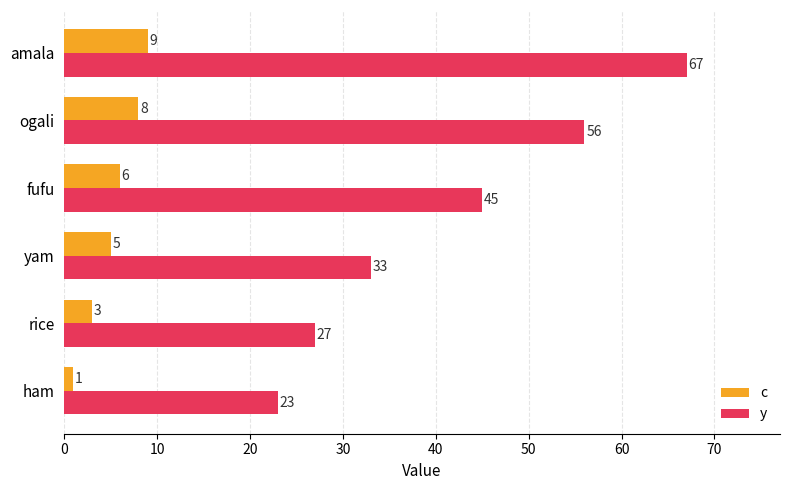

How many distinct data groups are displayed?

2